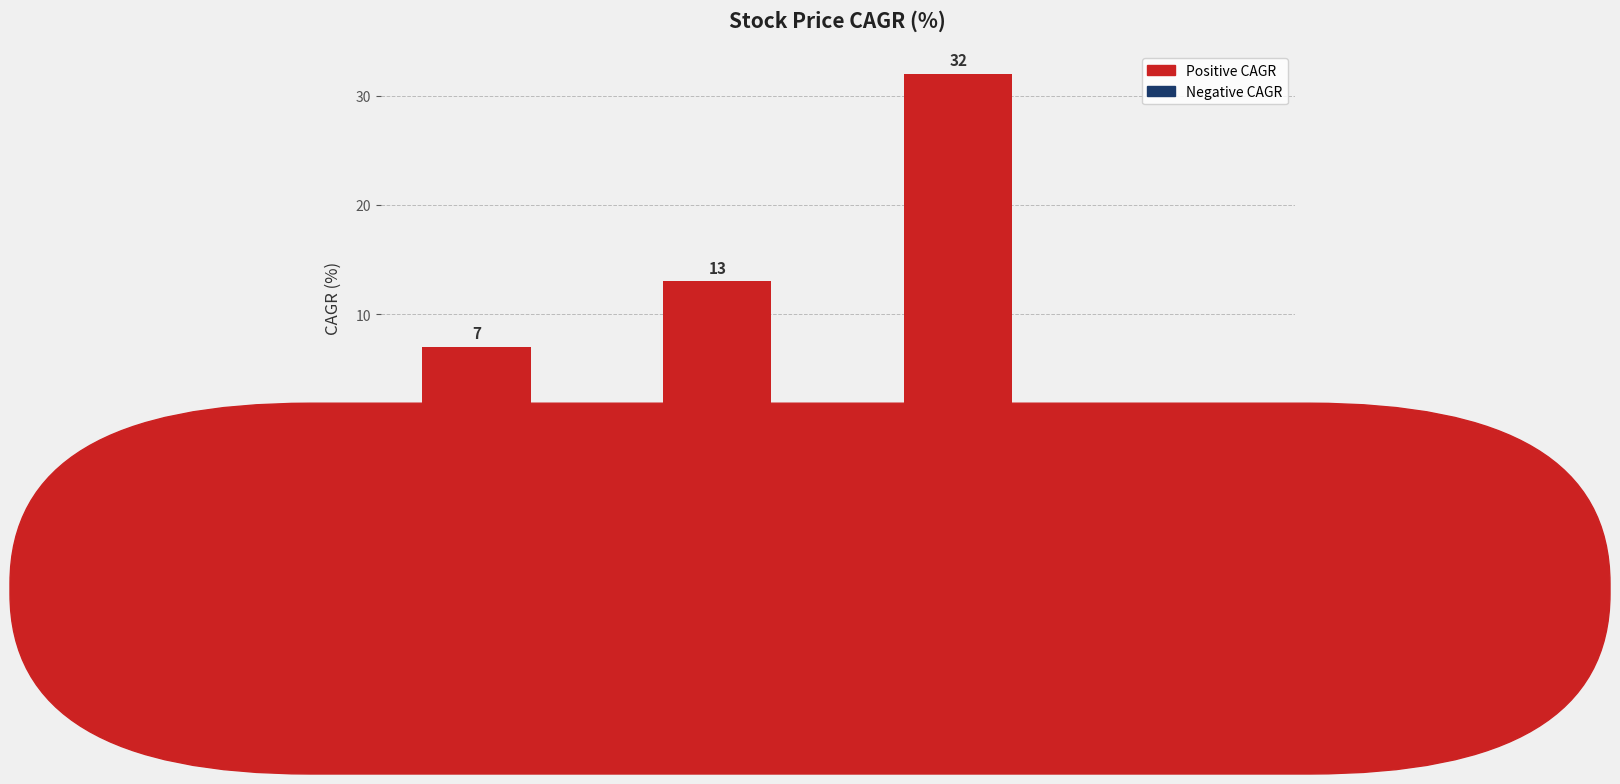

Reading left to right, transcribe all the data shown in this chart.

10 Years=7	5 Years=13	3 Years=32	1 Year=-9